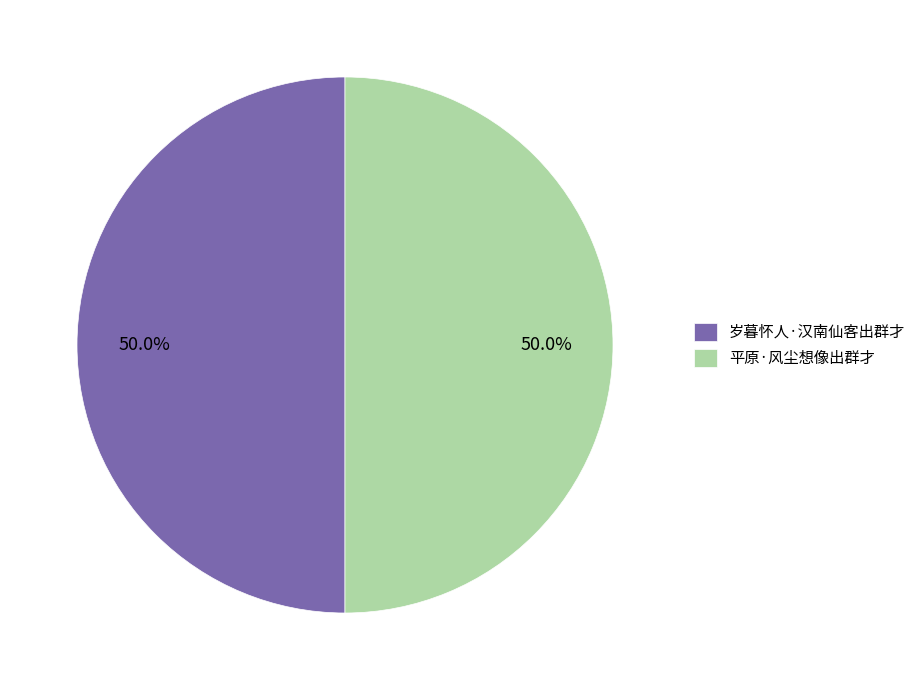

Count the number of slices in the pie.

2